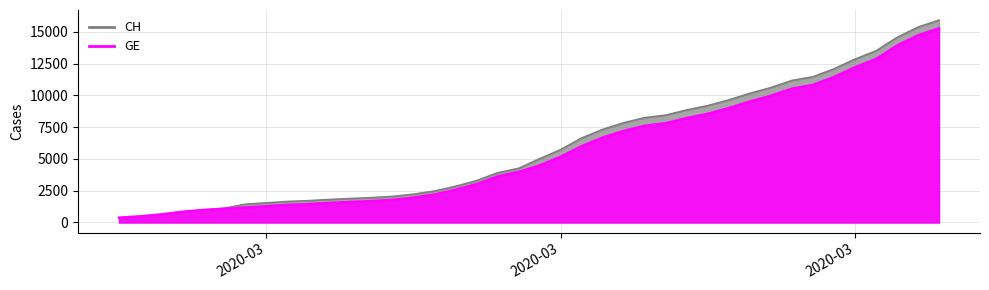

At which label does GE reach its minimum?

2020-03